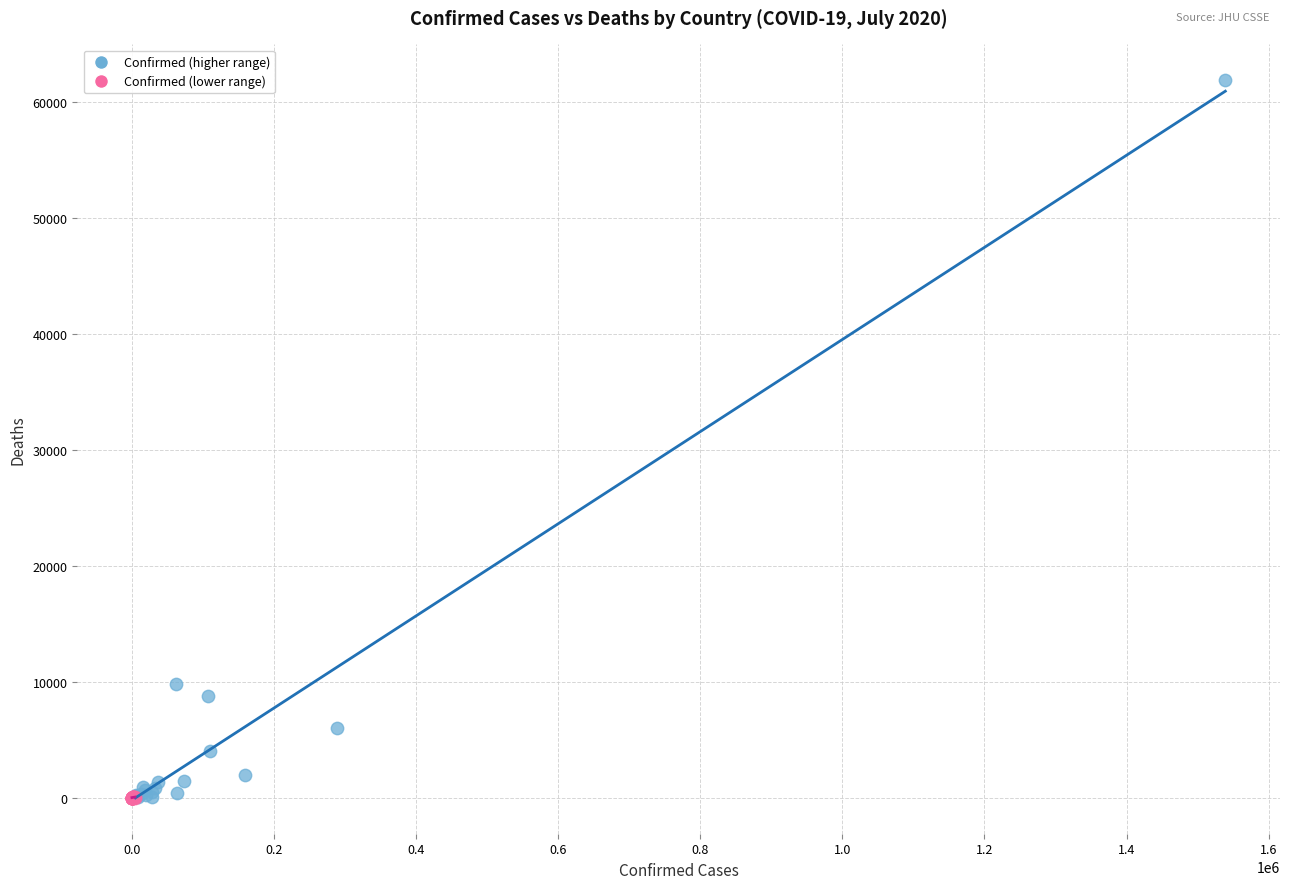

Which series has the widest spread of Y values?

Confirmed (higher range)